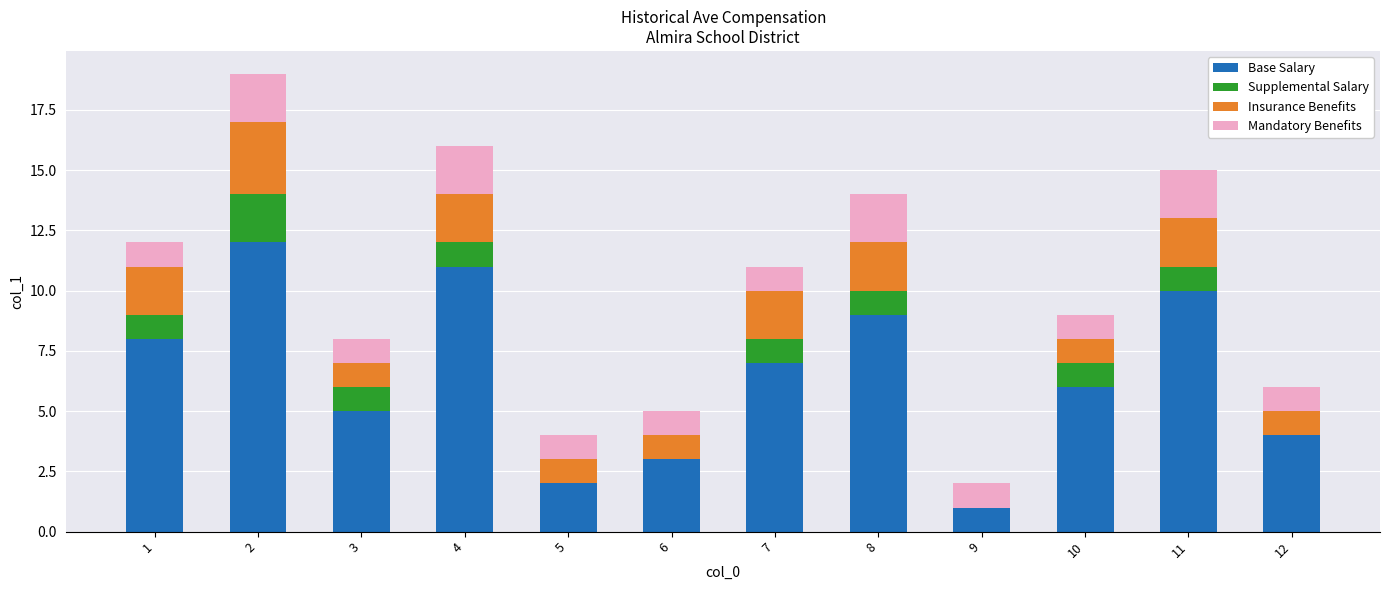

The value of Base Salary at 10 is 9. True or false?

False